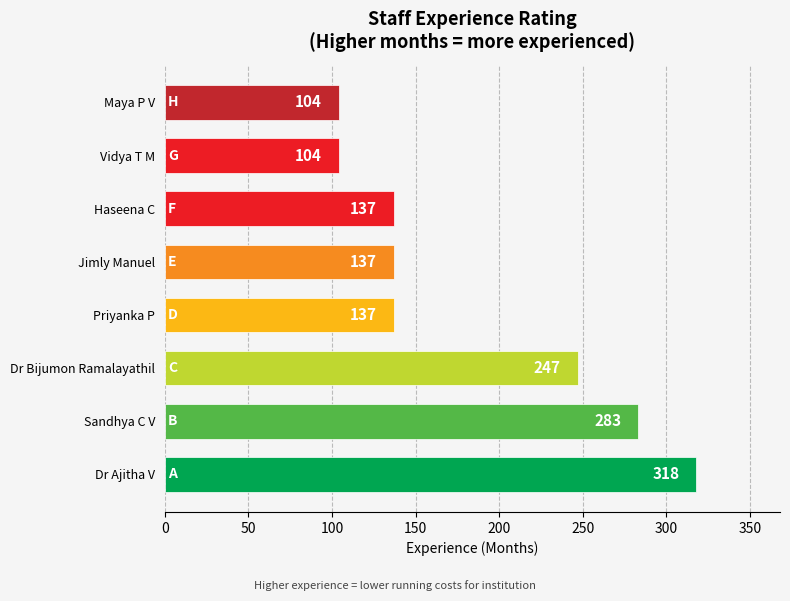

What is the greatest value displayed?

318